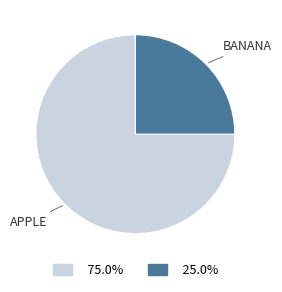

Does any single category account for the majority?

Yes